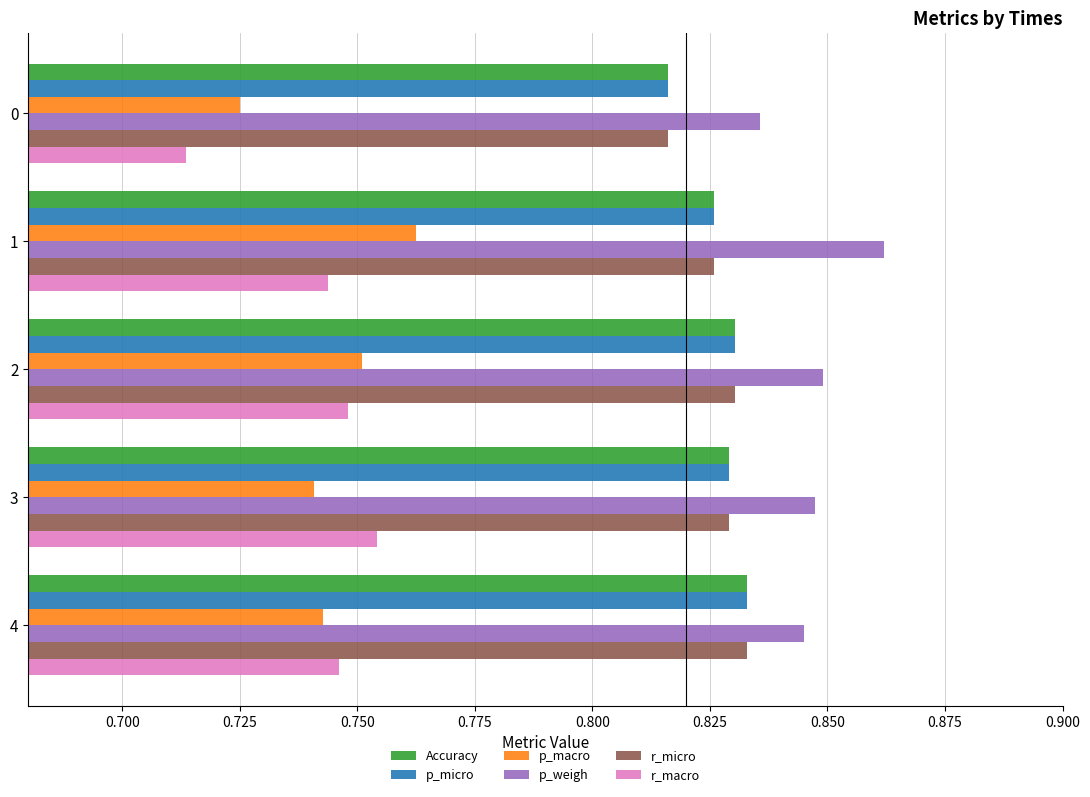

What is the total value across all series at 3?

4.8